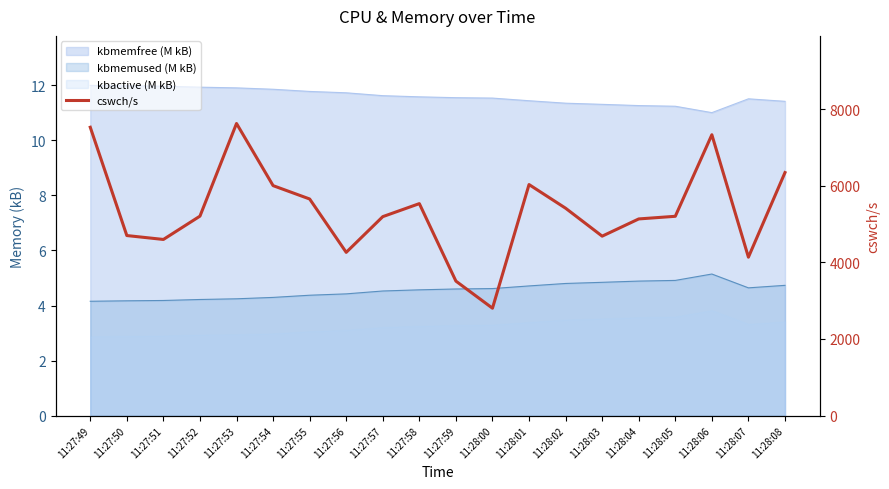

At which category does the data reach its first local peak?

11:27:53